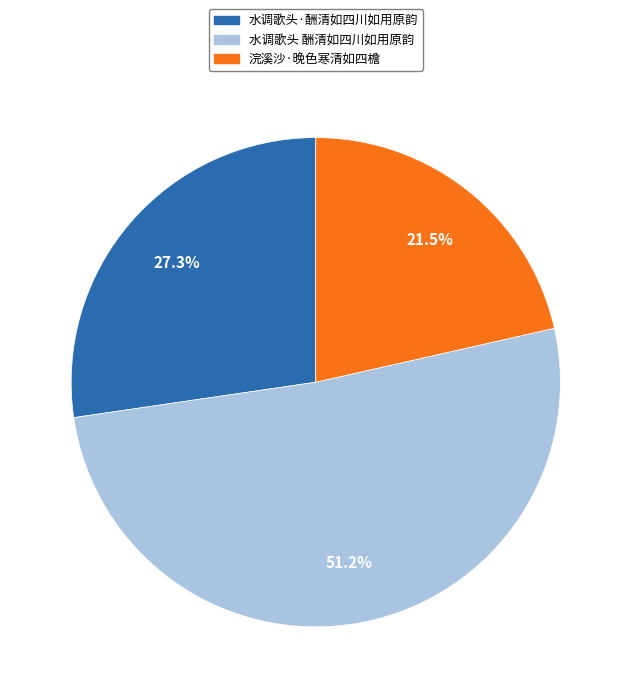

Is the sum of 水调歌头 酬清如四川如用原韵 and 水调歌头·酬清如四川如用原韵 greater than half?

Yes